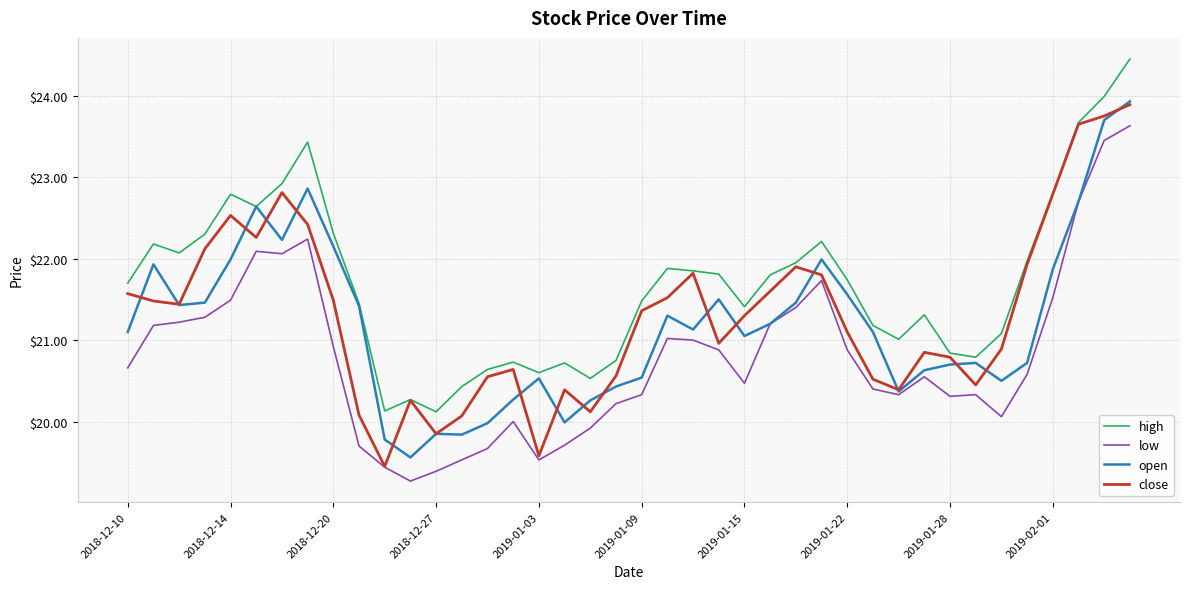

Which series has the largest total across all categories?

high